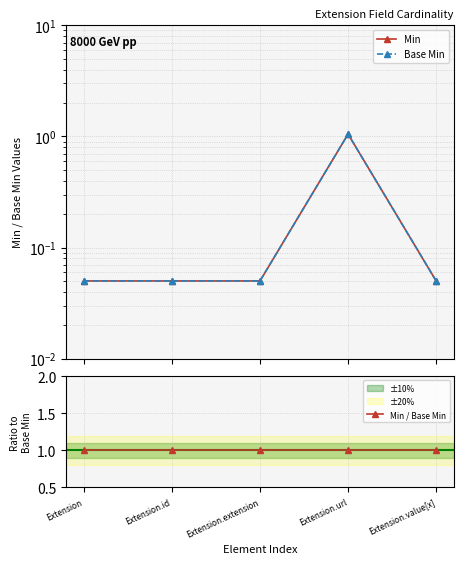

What is the label of the 3rd point from the left?

Extension.extension